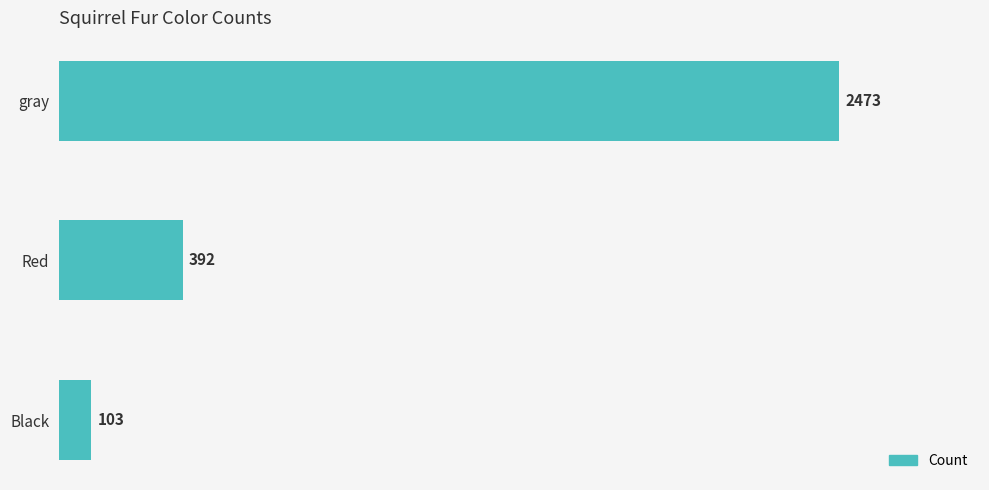

What is the average value?

989